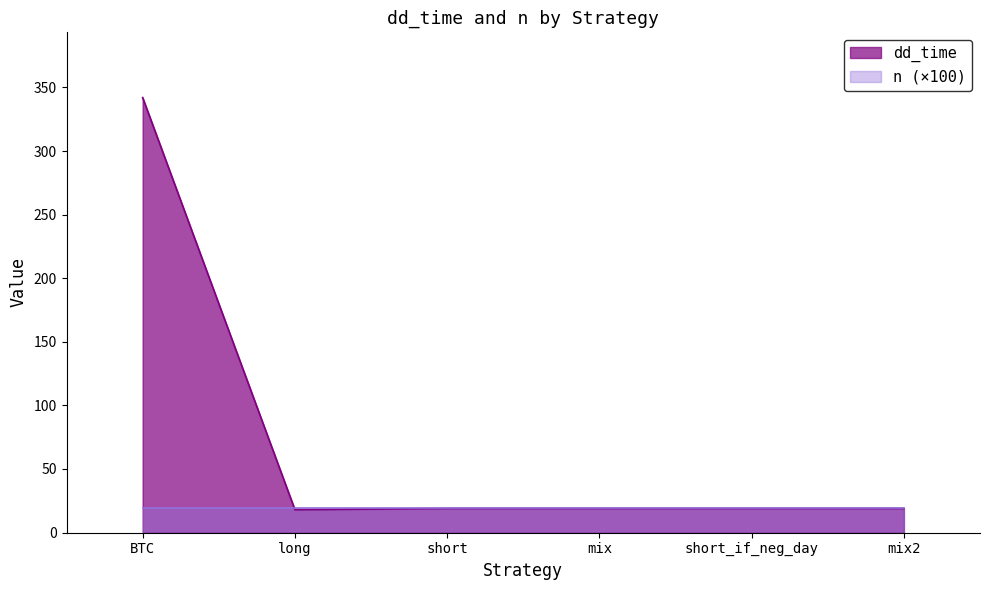

What is the change in value from BTC to mix?

-323